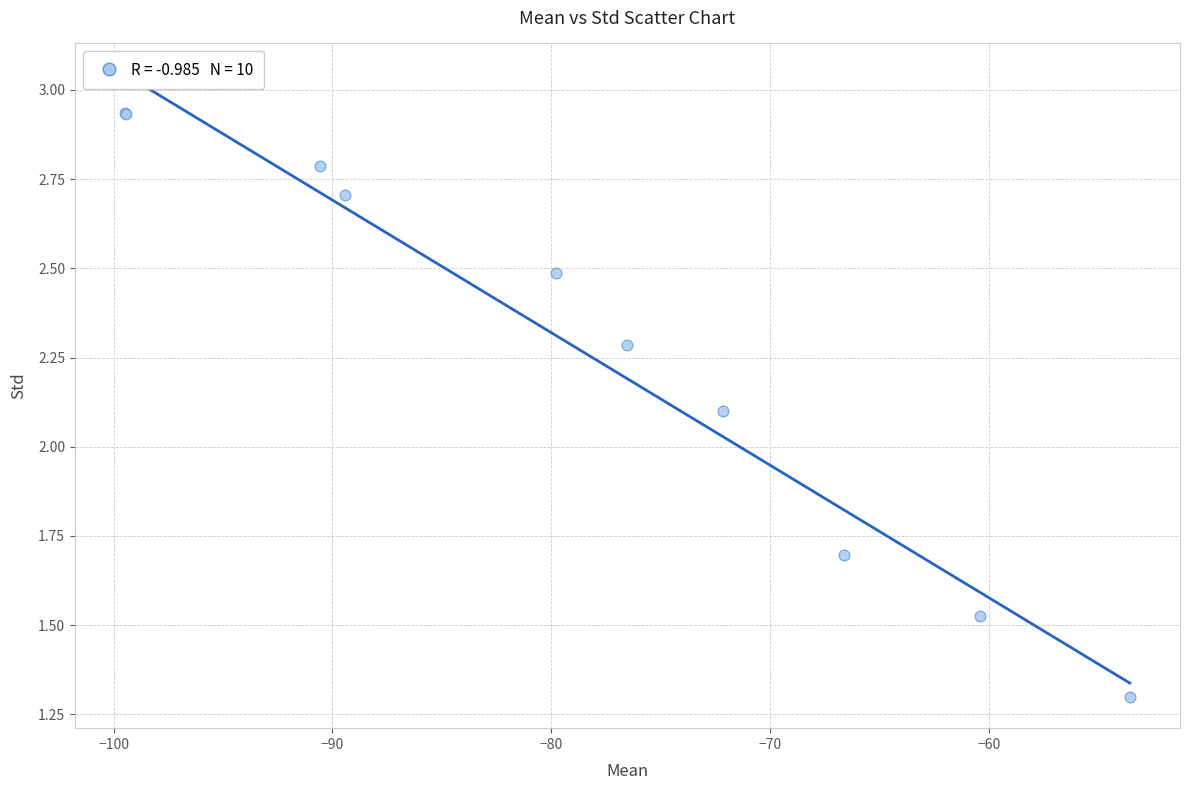

What Y value in the scatter plot is closest to 2?

2.1